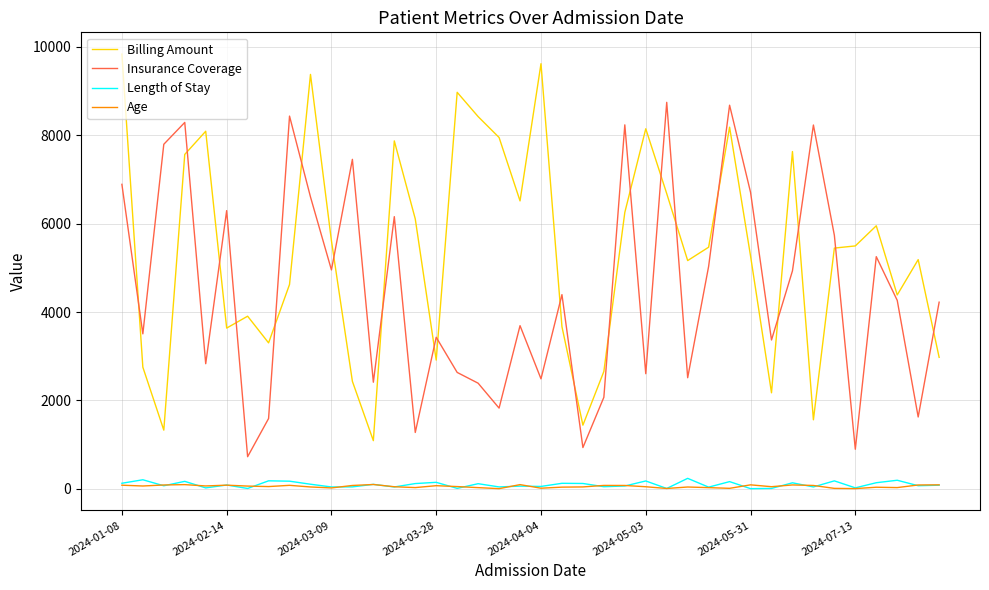

What is the minimum value shown in the chart?

2.0